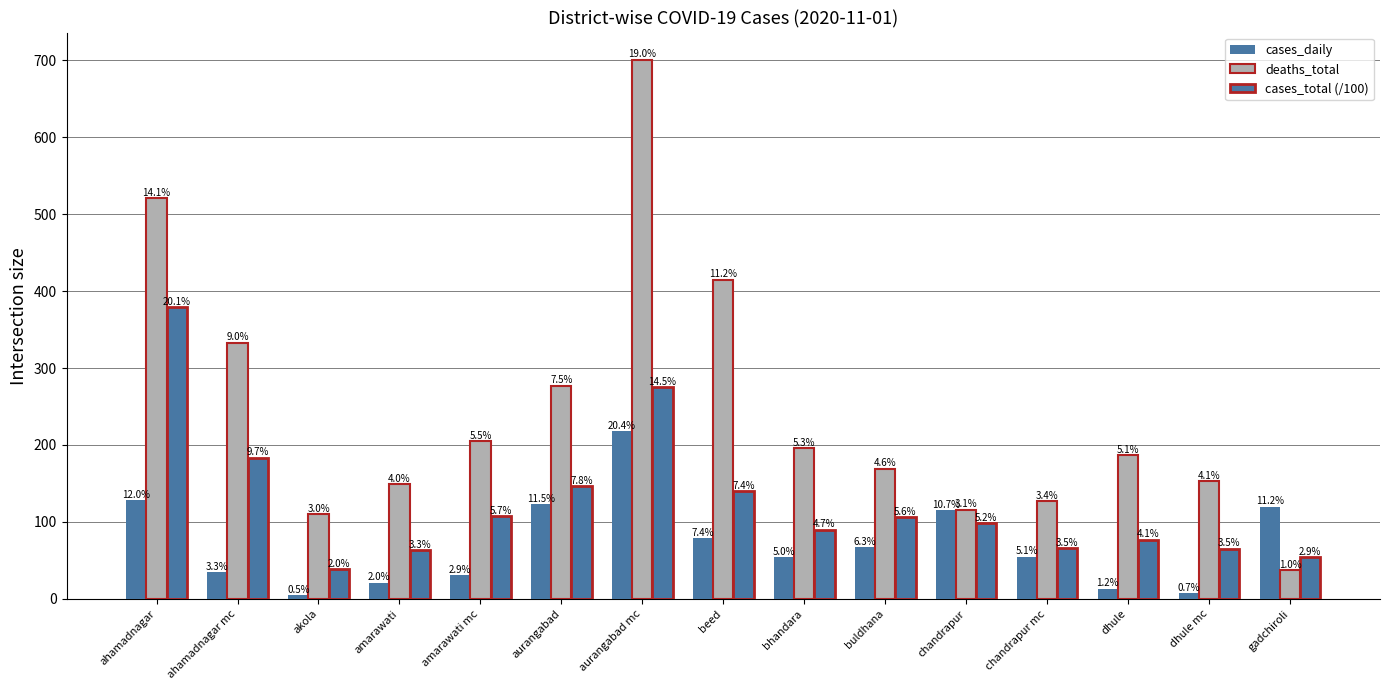

Which series has the largest range (max minus min)?

deaths_total